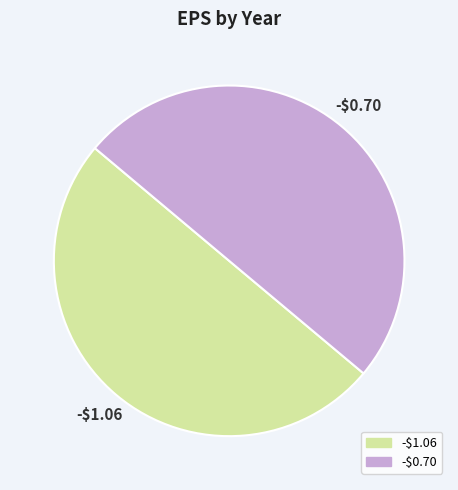

Count the number of slices in the pie.

2